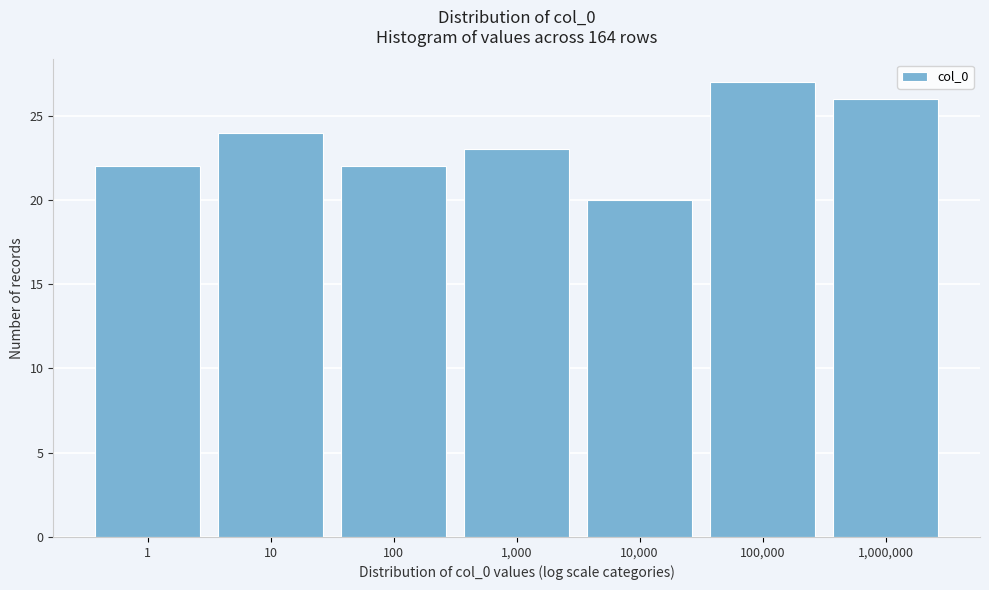

Reading right to left, list all the values displayed in this chart.

1,000,000=26	100,000=27	10,000=20	1,000=23	100=22	10=24	1=22